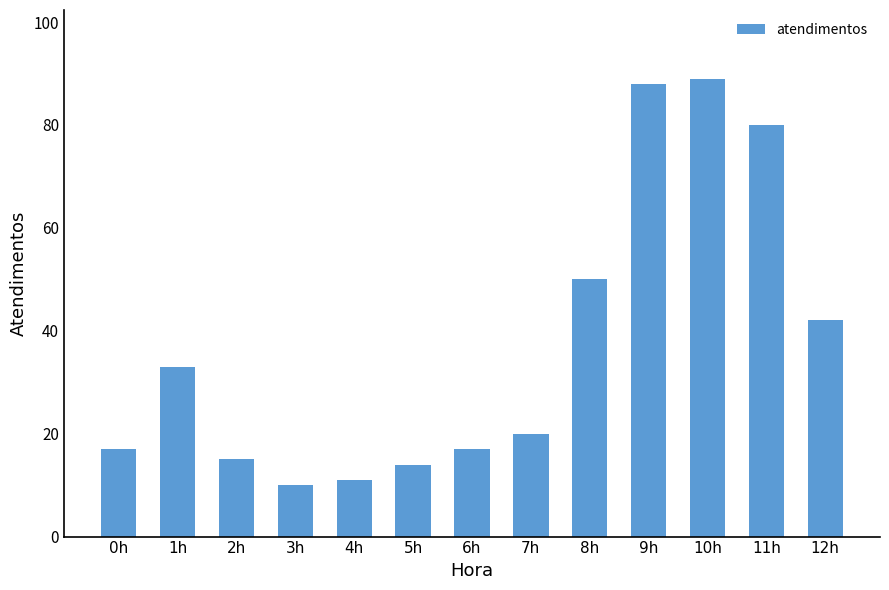

What value does the data have at 7h, to the nearest 5?

20